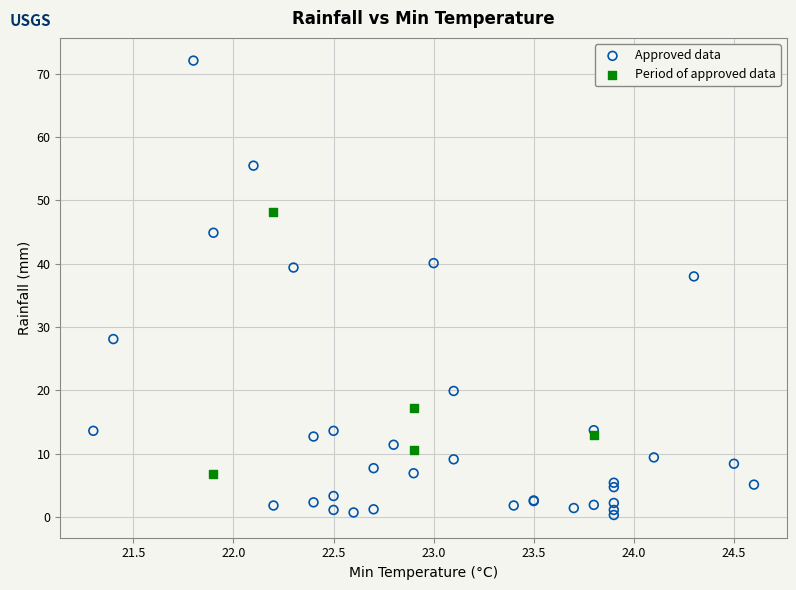

Which series contains the highest Y value?

Approved data